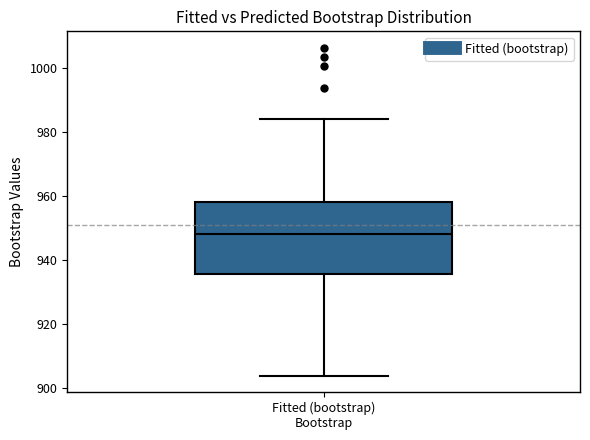

Read this box plot against the y-axis: the position of the median line, the range covered by the box, and the ends of both whiskers. The values are not printed on the chart, so give them approximately, as read against the axis.

median 948, box 936 to 958, whiskers 904 to 984